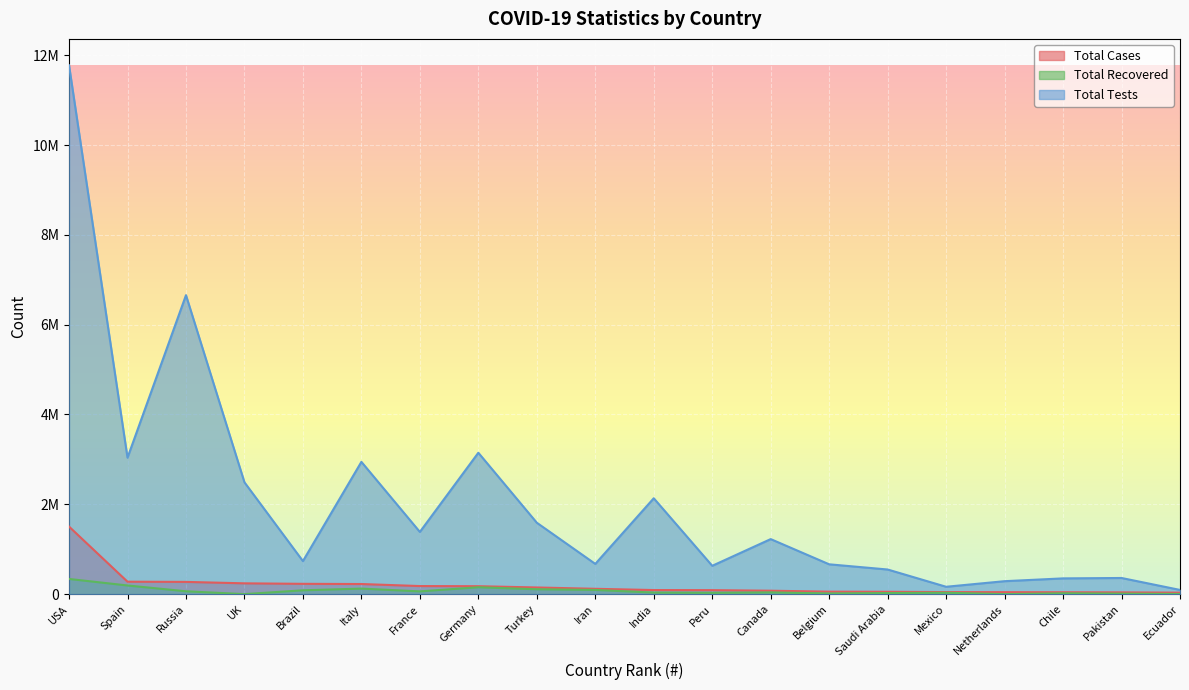

The Total Cases series shows 90648 at India. True or false?

True